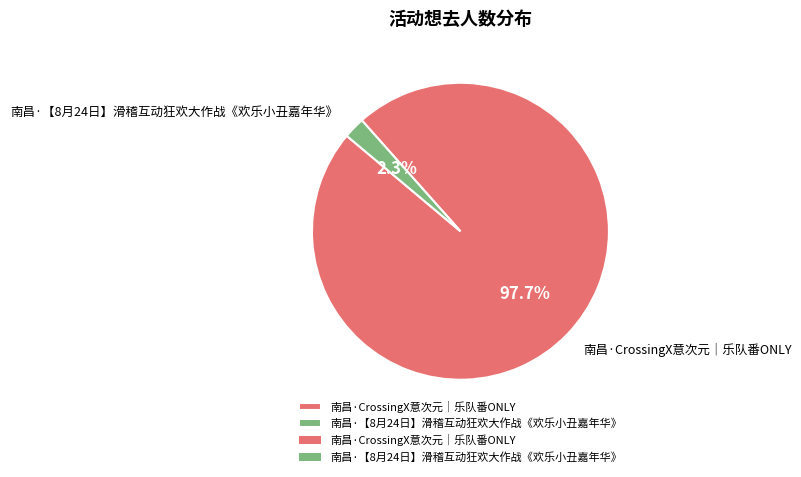

How many segments does this pie chart have?

2